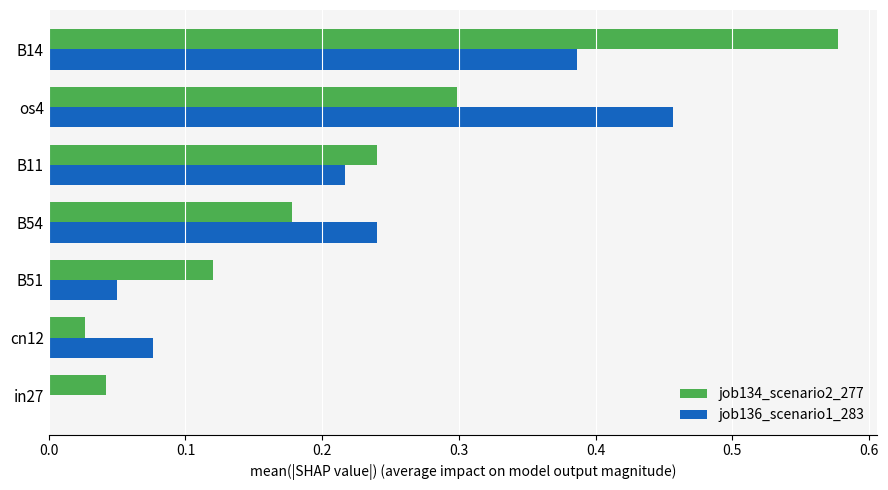

Is it true that job136_scenario1_283 equals 0.3 at B11?

False